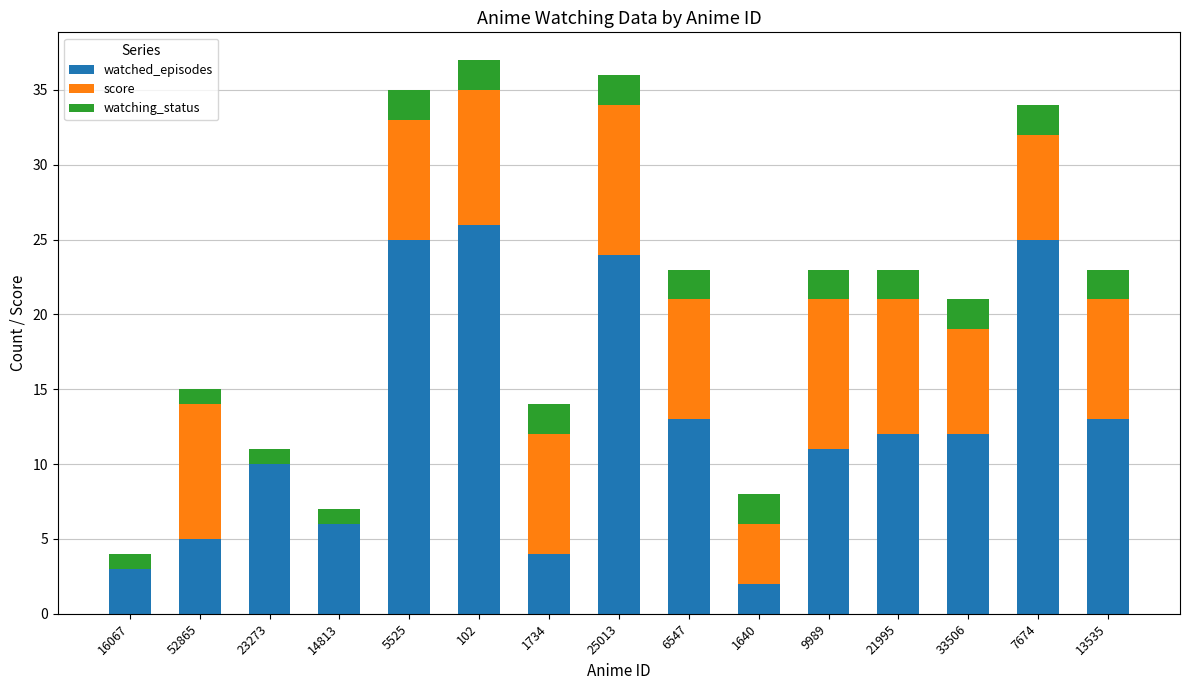

Does the chart contain stacked bars?

Yes